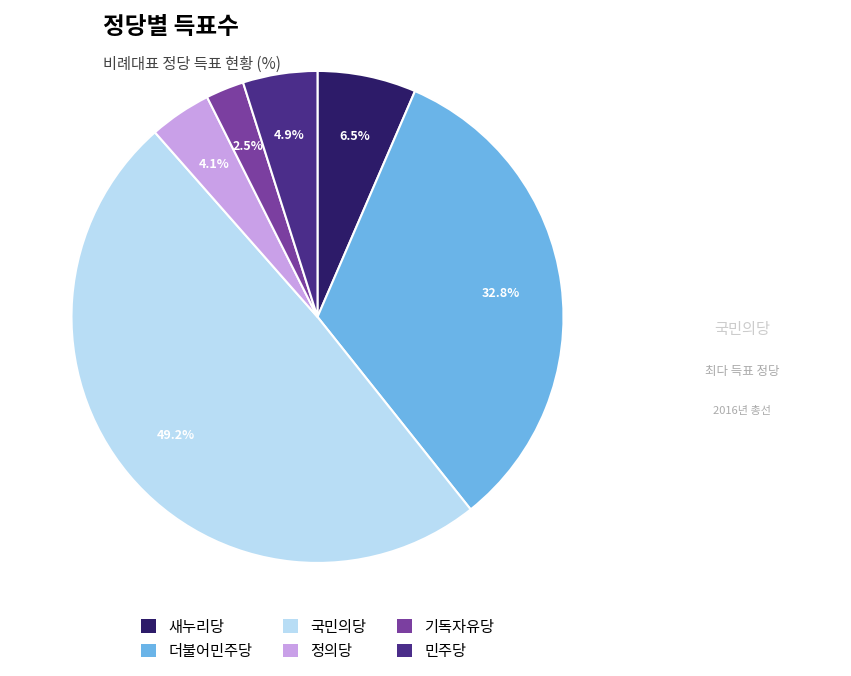

Does any single category account for the majority?

No